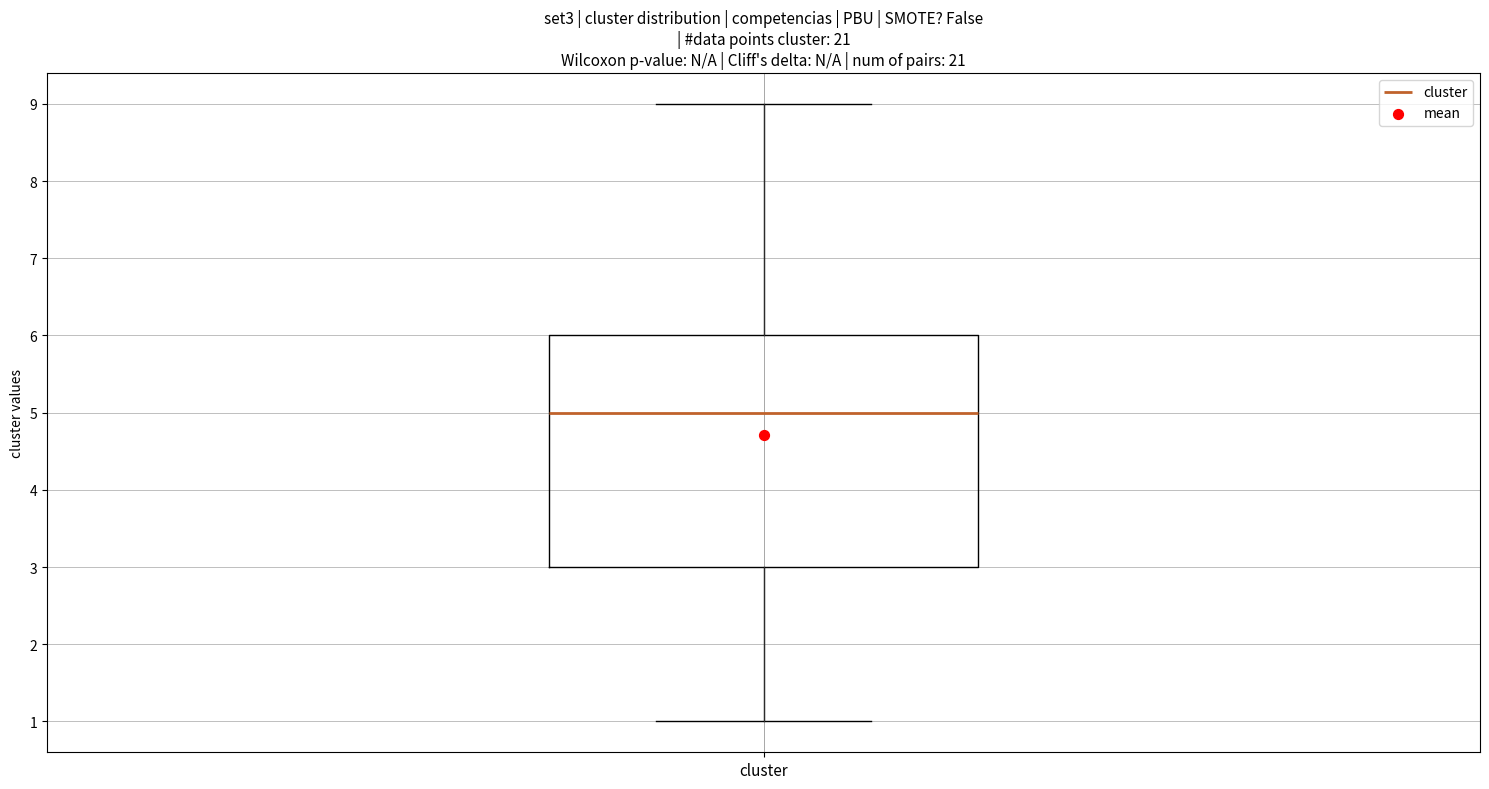

Read this box plot against the y-axis: the position of the median line, the range covered by the box, and the ends of both whiskers. The values are not printed on the chart, so give them approximately, as read against the axis.

median 5, box 3 to 6, whiskers 1 to 9